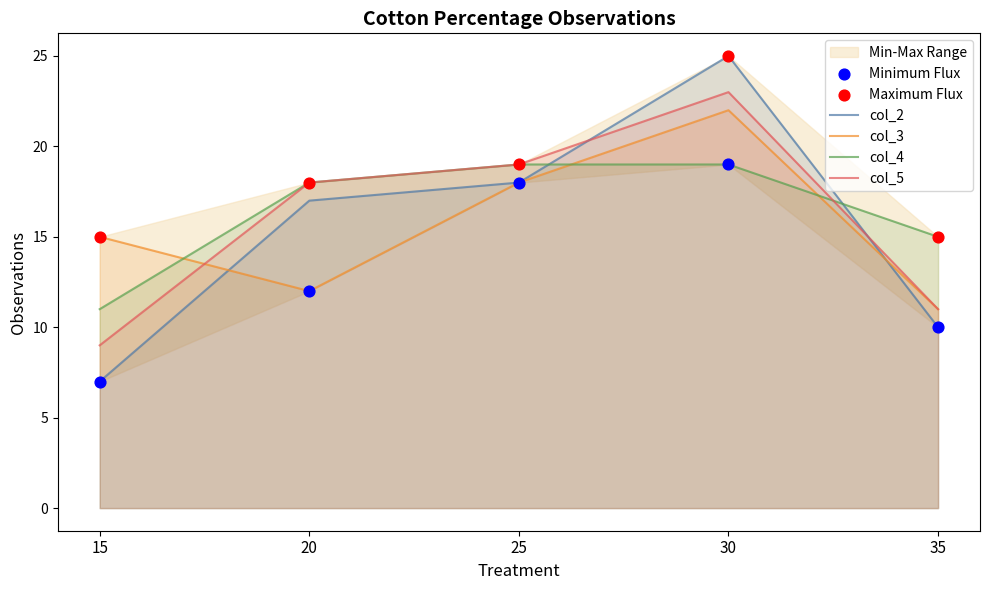

Which series contains the lowest Y value?

col_2